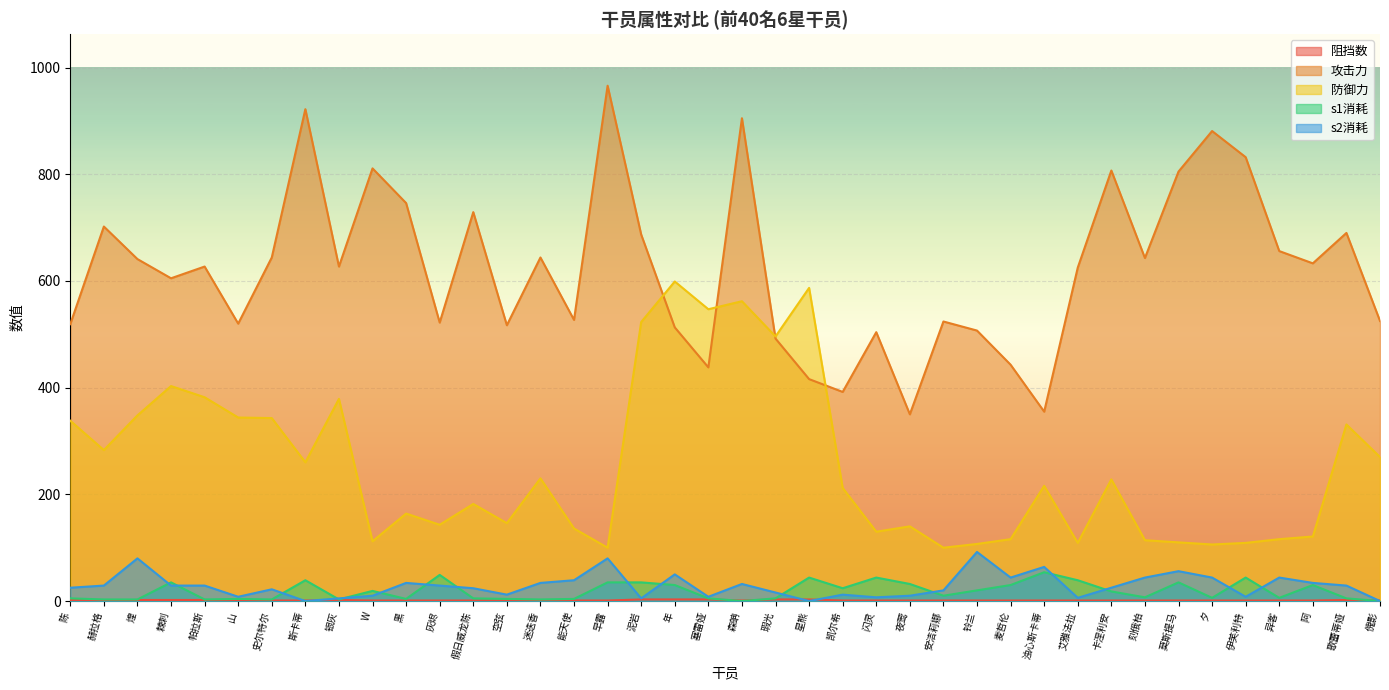

Reading left to right, extract all data points from this chart.

阻挡数: 陈=2	赫拉格=1	煌=2	棘刺=2	帕拉斯=2	山=1	史尔特尔=1	斯卡蒂=1	银灰=2	W=1	黑=1	灰烬=1	假日威龙陈=1	空弦=1	迷迭香=1	能天使=1	早露=1	泥岩=3	年=3	塞雷娅=3	森蚺=1	瑕光=3	星熊=3	凯尔希=1	闪灵=1	夜莺=1	安洁莉娜=1	铃兰=1	麦哲伦=1	浊心斯卡蒂=1	艾雅法拉=1	卡涅利安=1	刻俄柏=1	莫斯提马=1	夕=1	伊芙利特=1	异客=1	阿=1	歌蕾蒂娅=2	傀影=1
攻击力: 陈=519	赫拉格=702	煌=641	棘刺=605	帕拉斯=627	山=520	史尔特尔=644	斯卡蒂=922	银灰=627	W=811	黑=746	灰烬=522	假日威龙陈=729	空弦=517	迷迭香=644	能天使=527	早露=966	泥岩=687	年=513	塞雷娅=438	森蚺=905	瑕光=492	星熊=416	凯尔希=392	闪灵=504	夜莺=350	安洁莉娜=524	铃兰=507	麦哲伦=443	浊心斯卡蒂=355	艾雅法拉=625	卡涅利安=807	刻俄柏=643	莫斯提马=805	夕=881	伊芙利特=832	异客=656	阿=633	歌蕾蒂娅=690	傀影=525
防御力: 陈=338	赫拉格=283	煌=348	棘刺=403	帕拉斯=382	山=344	史尔特尔=343	斯卡蒂=260	银灰=379	W=112	黑=164	灰烬=143	假日威龙陈=182	空弦=146	迷迭香=230	能天使=136	早露=100	泥岩=523	年=599	塞雷娅=547	森蚺=562	瑕光=496	星熊=587	凯尔希=212	闪灵=130	夜莺=140	安洁莉娜=100	铃兰=107	麦哲伦=116	浊心斯卡蒂=216	艾雅法拉=109	卡涅利安=228	刻俄柏=114	莫斯提马=110	夕=106	伊芙利特=109	异客=116	阿=121	歌蕾蒂娅=331	傀影=270
s1消耗: 陈=5	赫拉格=3	煌=3	棘刺=35	帕拉斯=3	山=4	史尔特尔=3	斯卡蒂=39	银灰=3	W=19	黑=4	灰烬=49	假日威龙陈=5	空弦=4	迷迭香=3	能天使=4	早露=35	泥岩=35	年=30	塞雷娅=5	森蚺=0	瑕光=5	星熊=44	凯尔希=24	闪灵=44	夜莺=32	安洁莉娜=10	铃兰=20	麦哲伦=30	浊心斯卡蒂=54	艾雅法拉=39	卡涅利安=18	刻俄柏=7	莫斯提马=35	夕=6	伊芙利特=44	异客=6	阿=30	歌蕾蒂娅=5	傀影=0
s2消耗: 陈=25	赫拉格=29	煌=80	棘刺=29	帕拉斯=29	山=8	史尔特尔=22	斯卡蒂=0	银灰=5	W=10	黑=34	灰烬=29	假日威龙陈=24	空弦=12	迷迭香=34	能天使=39	早露=80	泥岩=5	年=50	塞雷娅=8	森蚺=32	瑕光=16	星熊=0	凯尔希=12	闪灵=7	夜莺=10	安洁莉娜=20	铃兰=92	麦哲伦=44	浊心斯卡蒂=64	艾雅法拉=6	卡涅利安=25	刻俄柏=44	莫斯提马=56	夕=44	伊芙利特=8	异客=44	阿=34	歌蕾蒂娅=29	傀影=0